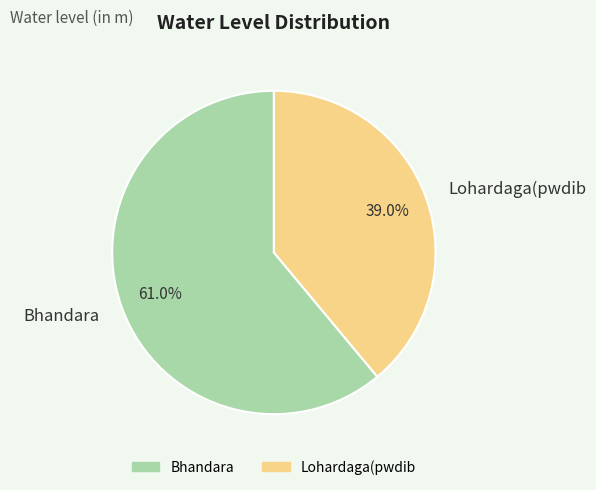

Is it true that Lohardaga(pwdib is 46% of the pie?

False